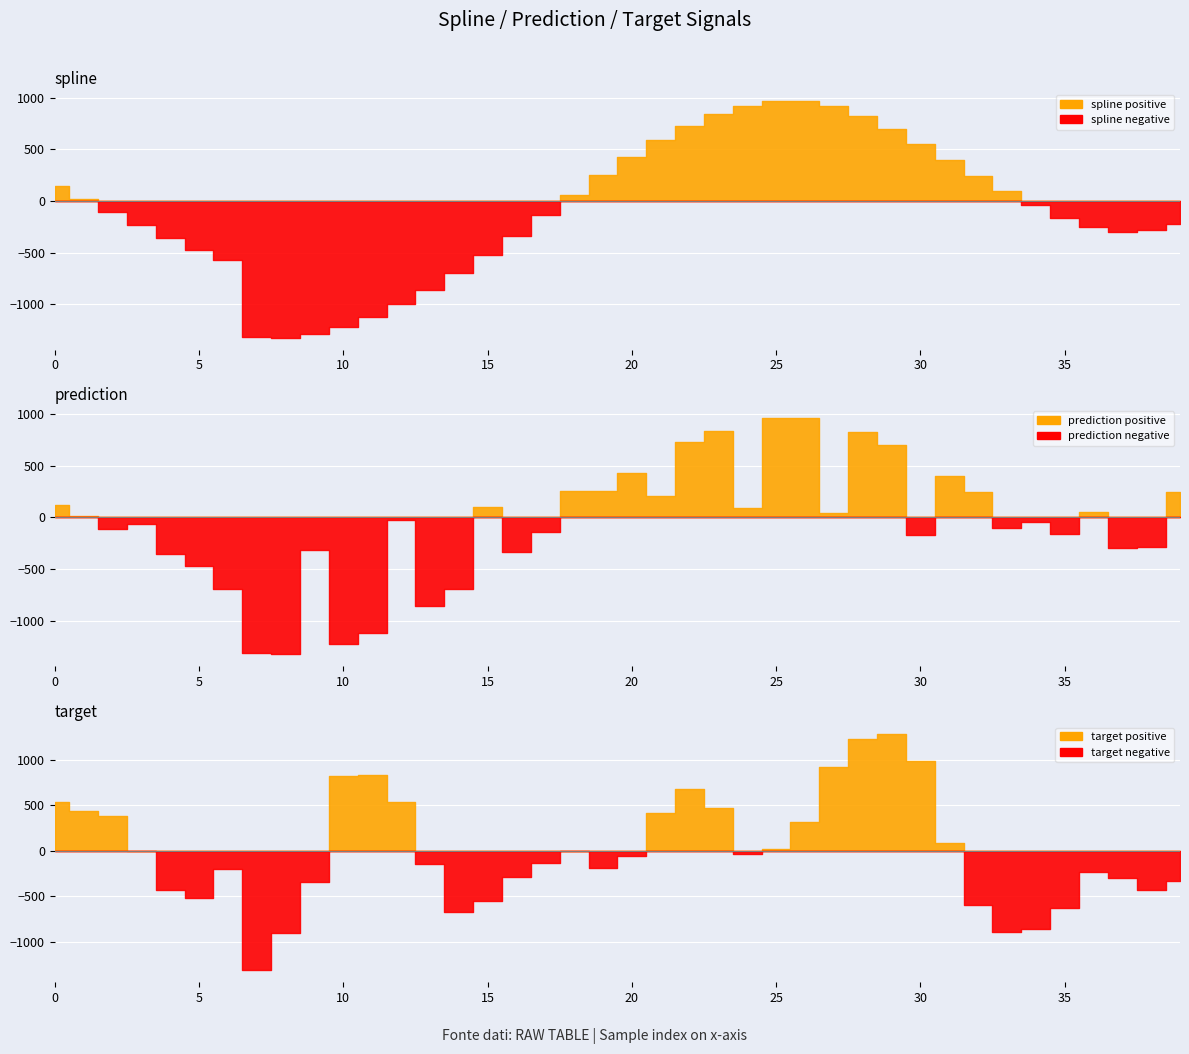

Which label corresponds to the smallest value in the chart?

8